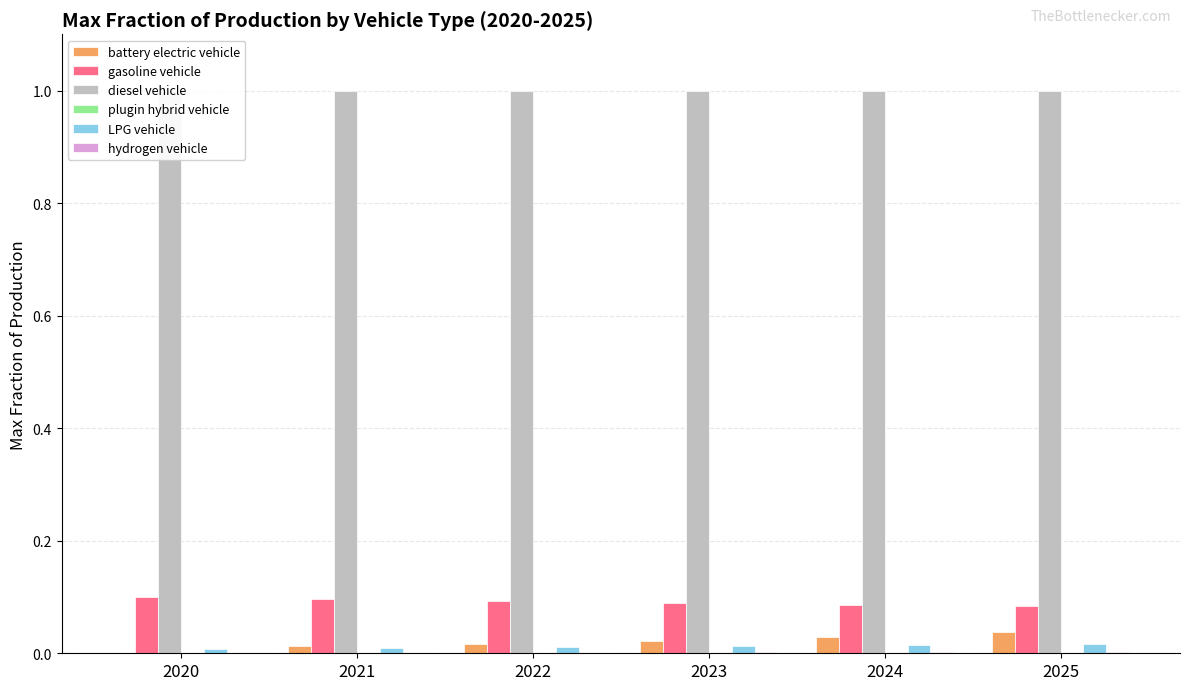

What is the total value across all series at 2020?

1.1